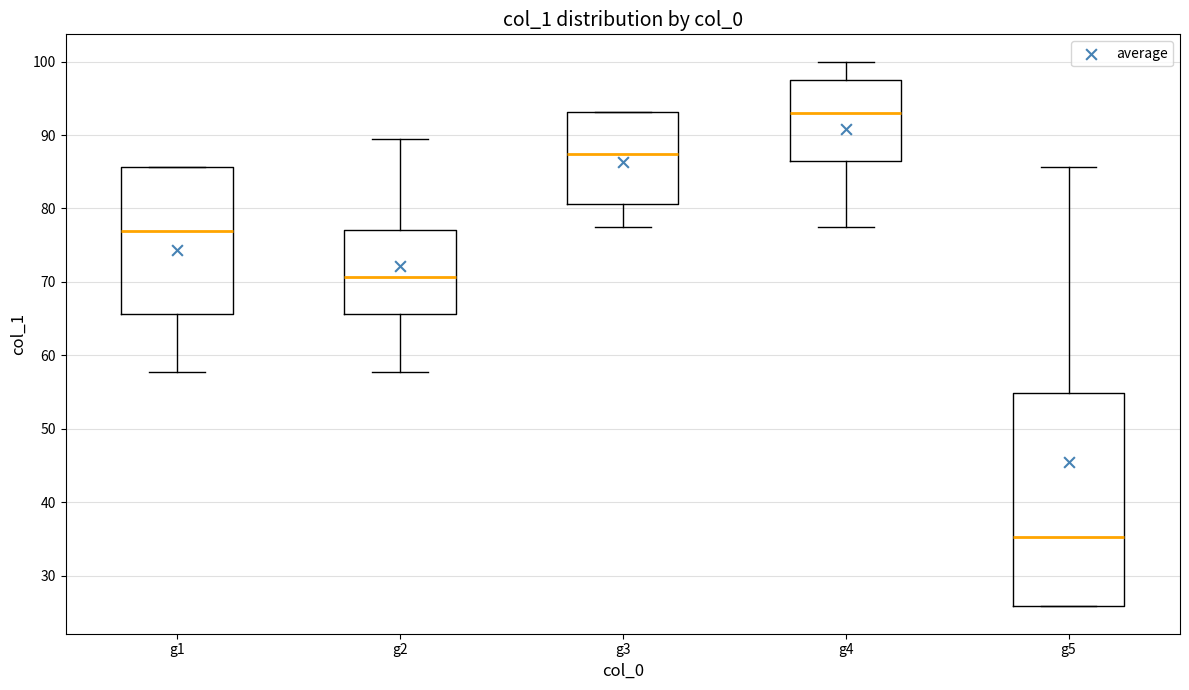

Reading left to right, read every box against the y-axis: the position of its median line, the range the box covers, and the ends of its whiskers. The values are not printed on the chart, so give them approximately, as read against the axis.

g1: median 77, box 66 to 86, whiskers 58 to 86
g2: median 71, box 66 to 77, whiskers 58 to 89
g3: median 87, box 81 to 93, whiskers 77 to 93
g4: median 93, box 86 to 97, whiskers 77 to 100
g5: median 35, box 26 to 55, whiskers 26 to 86